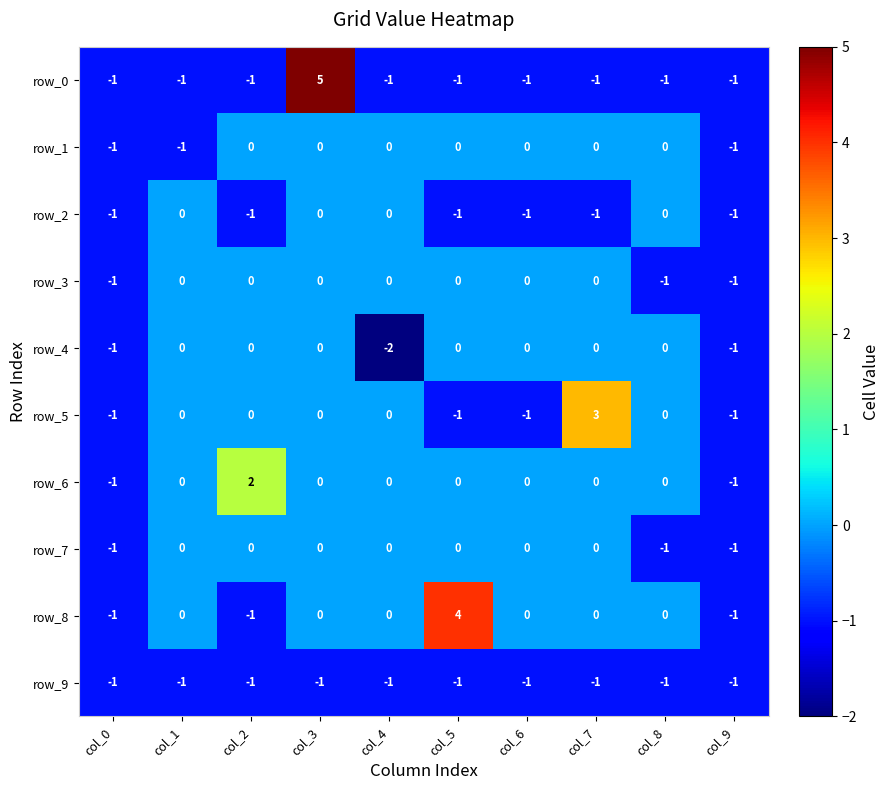

At which label is row_4 closest to -1?

col_0